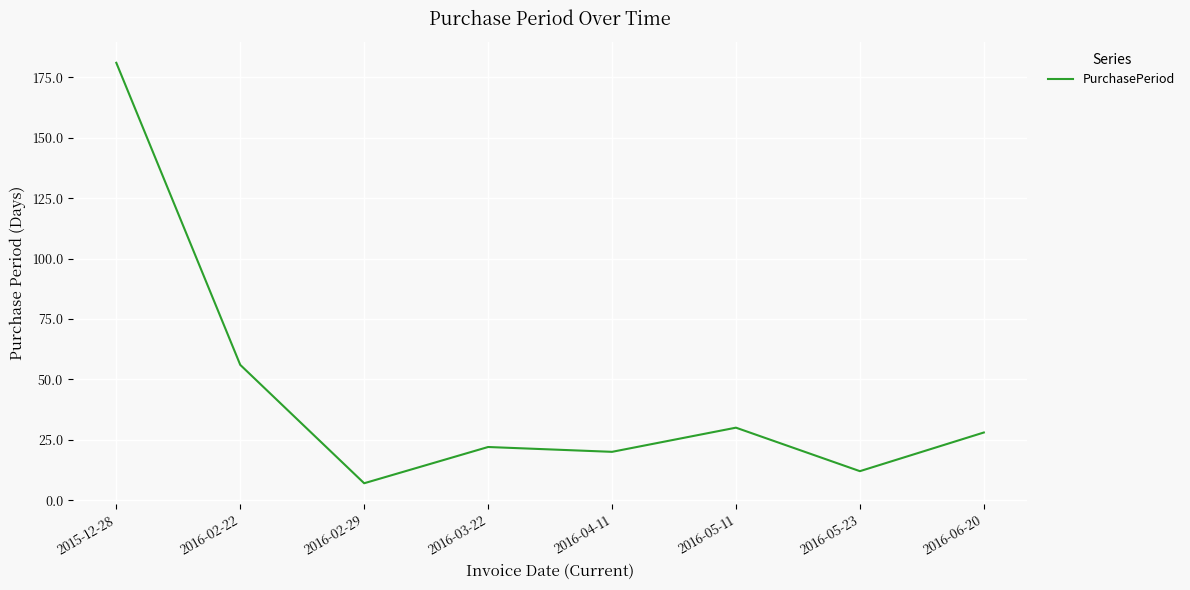

How many categories are shown in the chart?

8